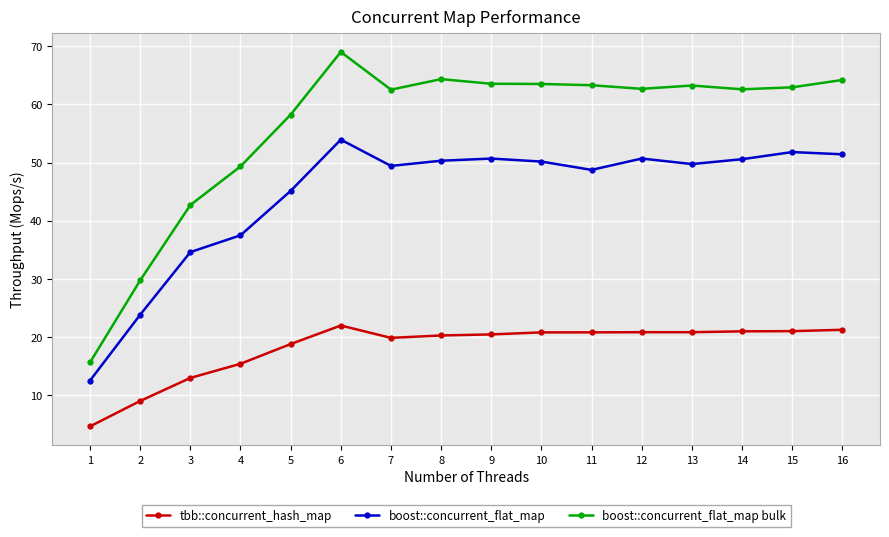

What is the difference between the highest and lowest values at 16?

43.0